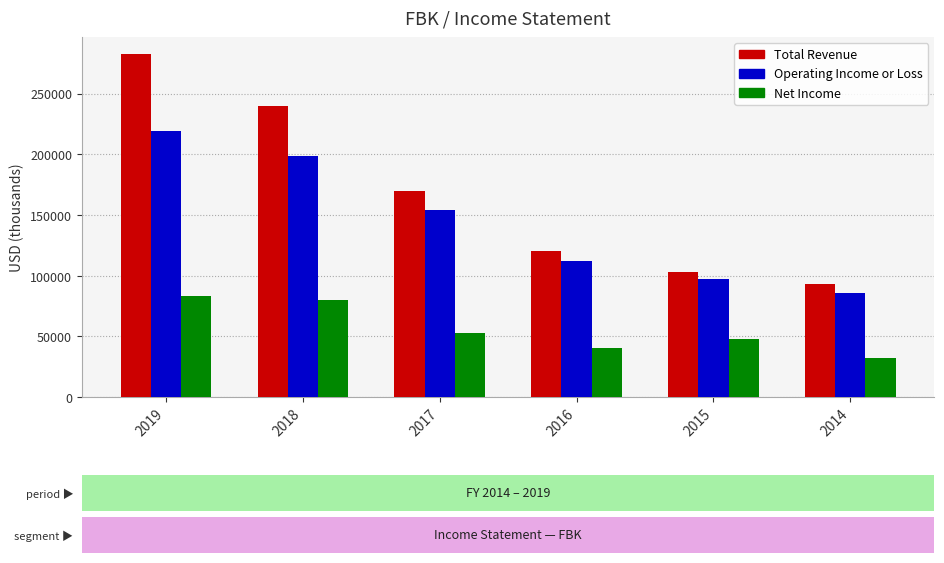

What is the difference between the maximum and minimum values in the Operating Income or Loss series?

132900